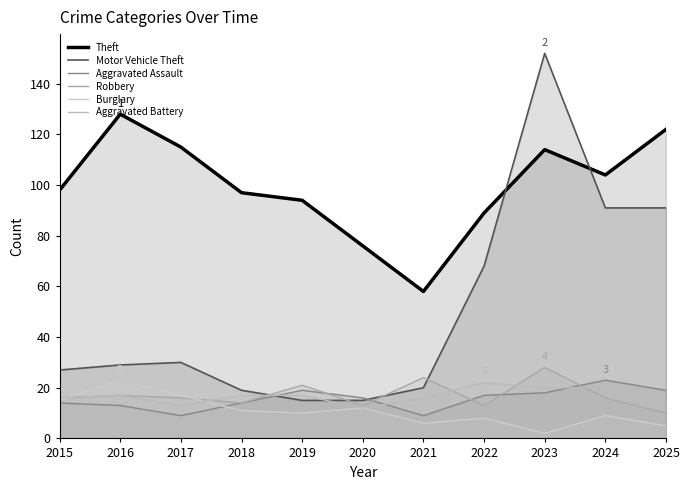

At which category does Motor Vehicle Theft reach its first local peak?

2017